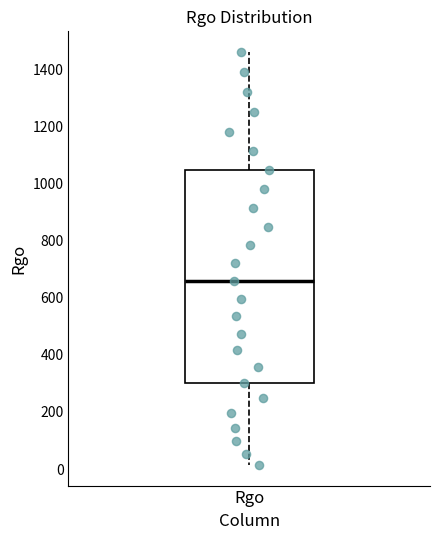

Read this box plot against the y-axis: the position of the median line, the range covered by the box, and the ends of both whiskers. The values are not printed on the chart, so give them approximately, as read against the axis.

median 660, box 300 to 1040, whiskers 20 to 1460